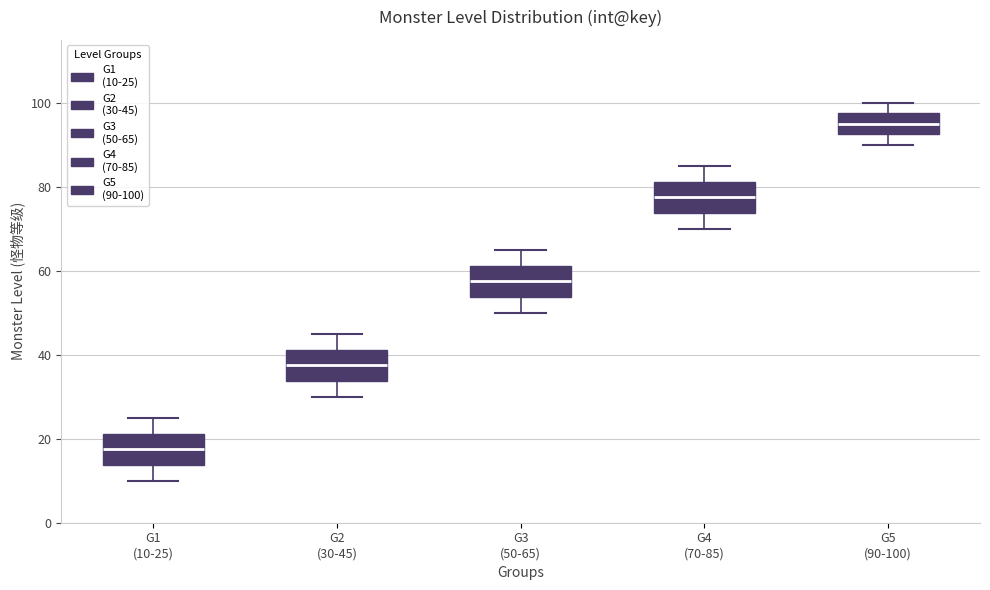

Reading left to right, transcribe this box plot: for each box, give where its median line is, the range the box spans, and where its two whiskers end, as read against the y-axis. The values are not printed on the chart, so give them approximately, as read against the axis.

G1 (10-25): median 18, box 14 to 22, whiskers 10 to 26
G2 (30-45): median 38, box 34 to 42, whiskers 30 to 46
G3 (50-65): median 58, box 54 to 62, whiskers 50 to 66
G4 (70-85): median 78, box 74 to 82, whiskers 70 to 86
G5 (90-100): median 96, box 92 to 98, whiskers 90 to 100